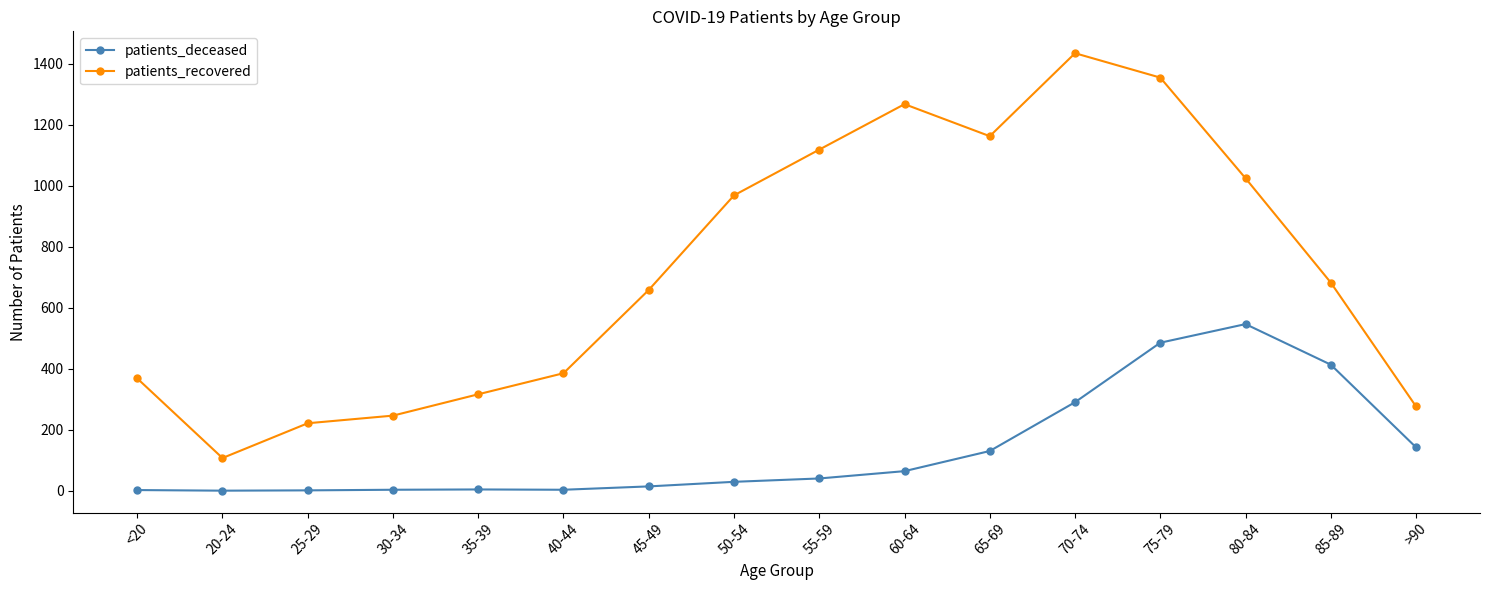

Does the chart have visible grid lines?

No